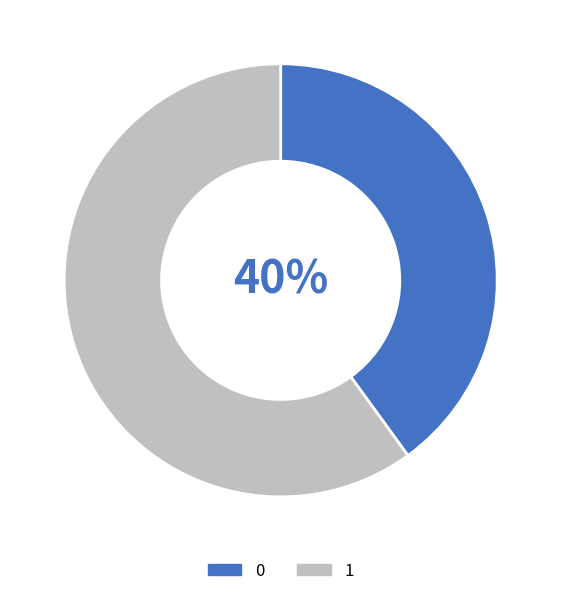

Rank the categories by value from highest to lowest.

1, 0